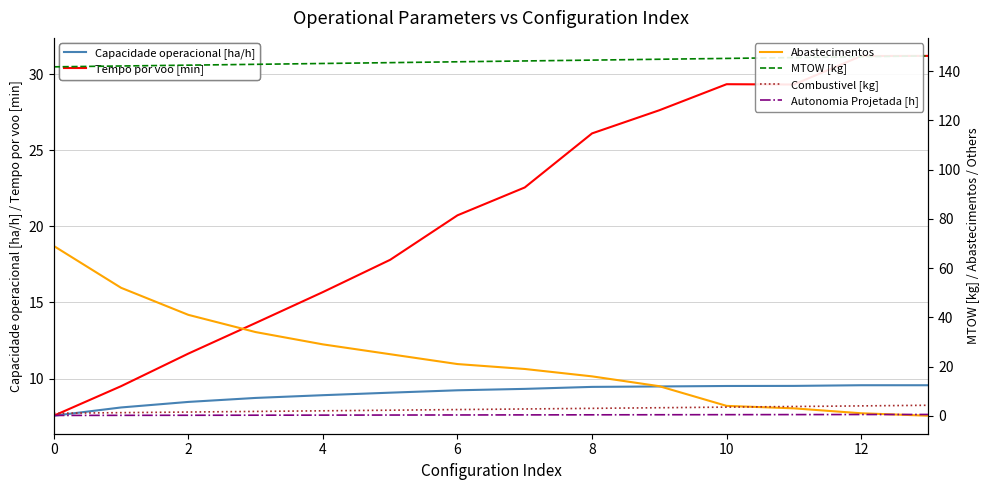

List the series in order of their peak value, highest first.

MTOW [kg], Abastecimentos, Tempo por voo [min], Capacidade operacional [ha/h], Combustivel [kg], Autonomia Projetada [h]